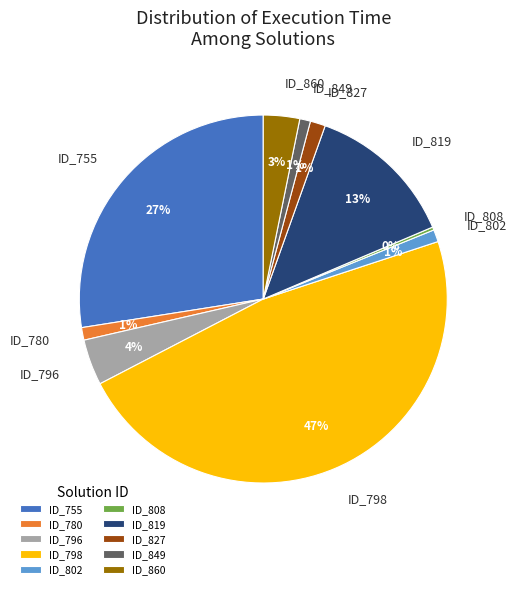

Which category has the biggest portion of the pie?

ID_798